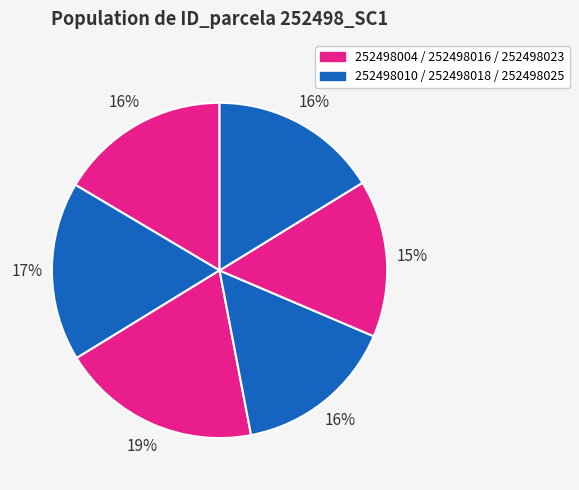

What is the largest slice in the pie chart?

252498016